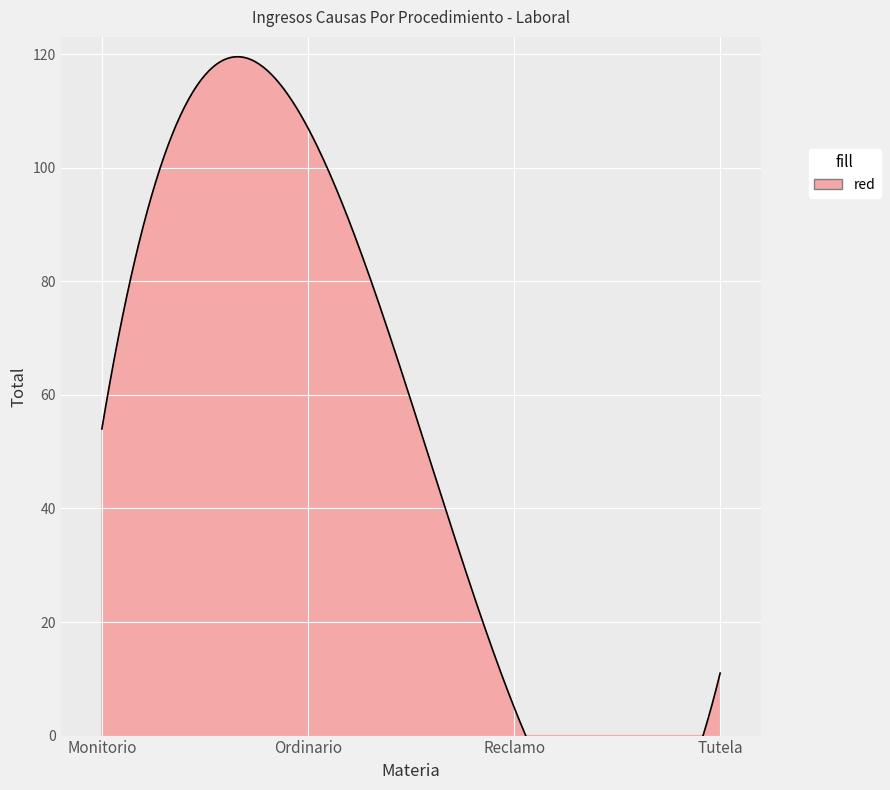

At which label does the data first exceed 54?

Ordinario